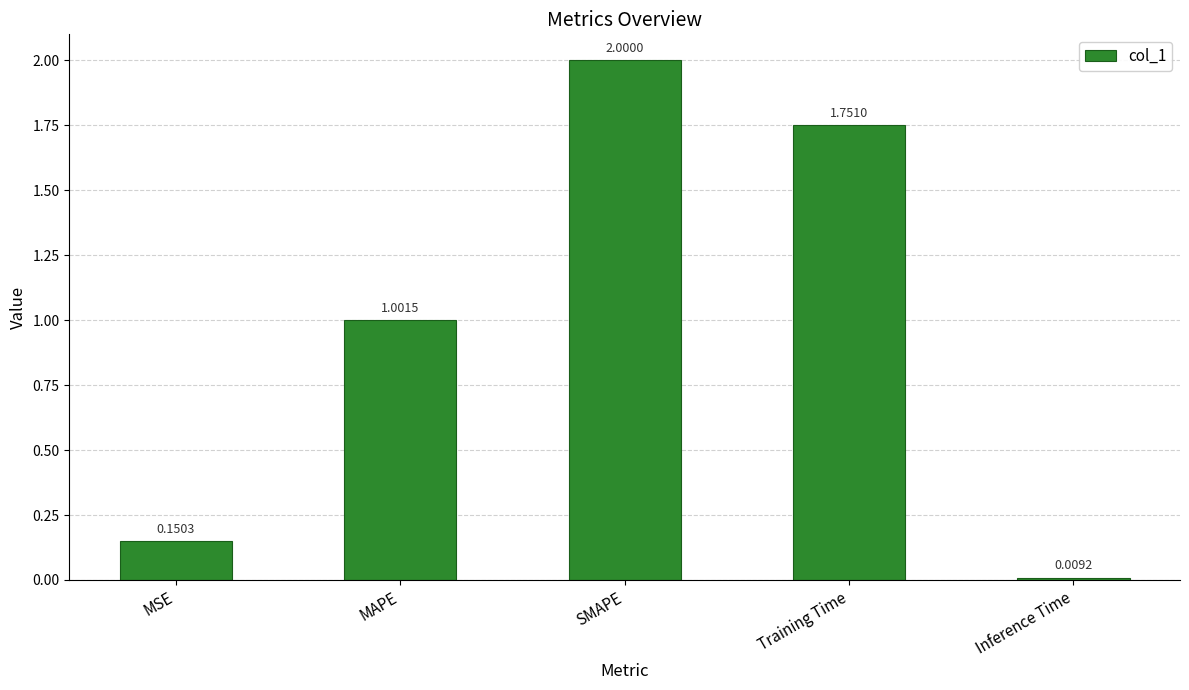

Which label corresponds to the largest value in the chart?

SMAPE